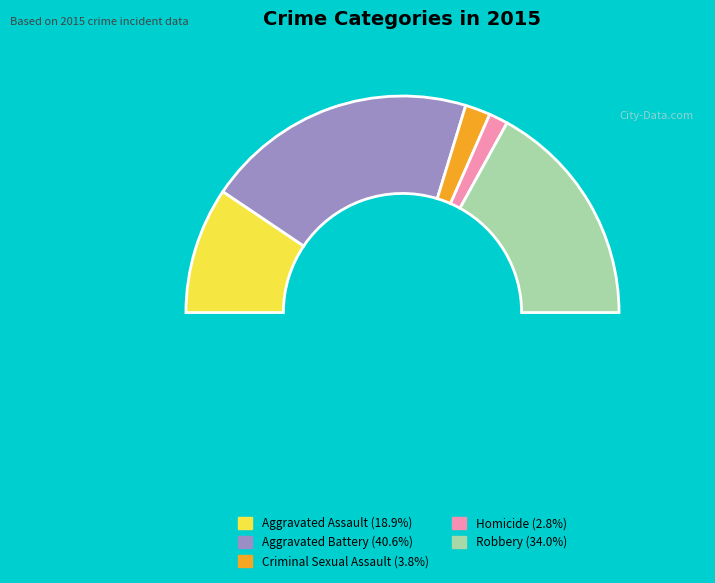

Is it true that Homicide is 3% of the pie?

True